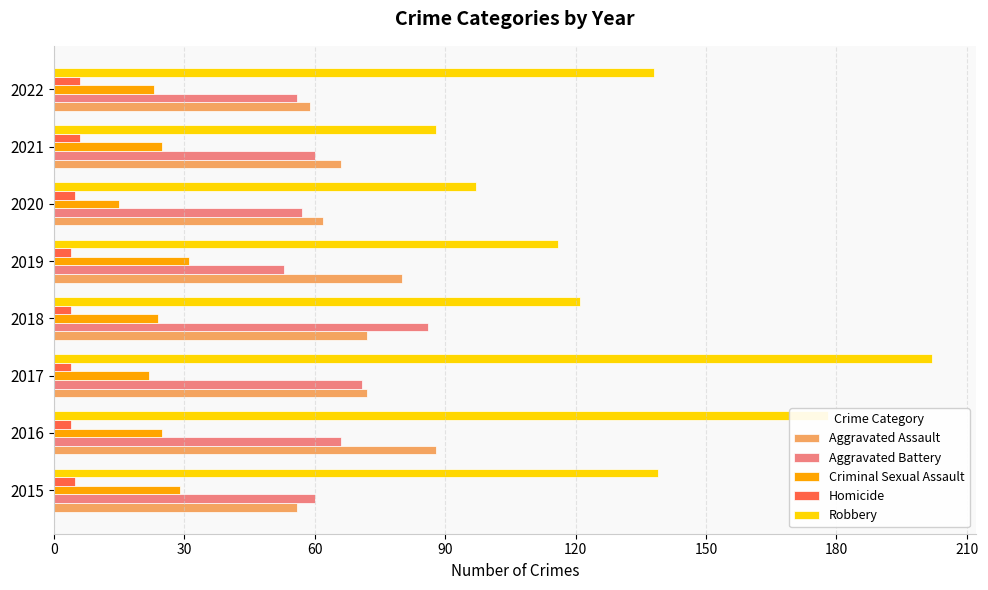

What is the sum of all Criminal Sexual Assault values?

194